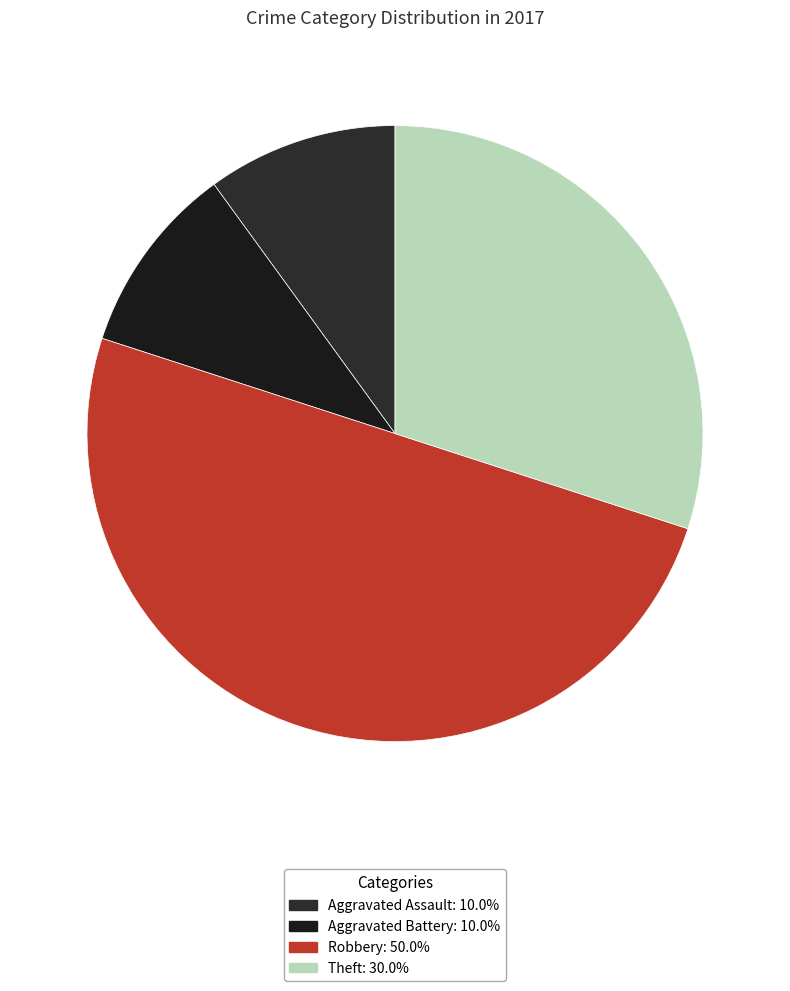

Count the number of slices in the pie.

4